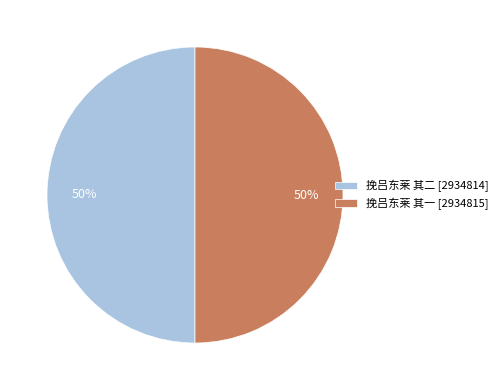

Approximately how many times larger is the value at 挽吕东莱 其一 [2934815] compared to 挽吕东莱 其二 [2934814]?

1.0